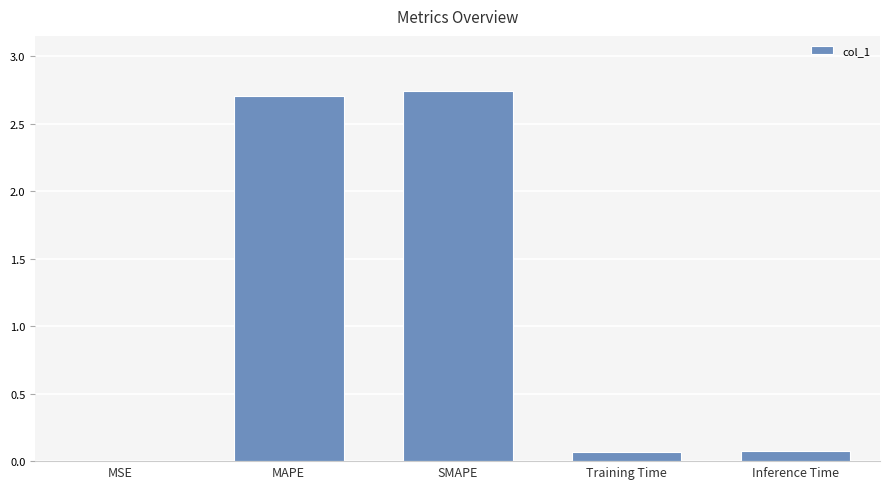

The value at MSE is 0.0. True or false?

True